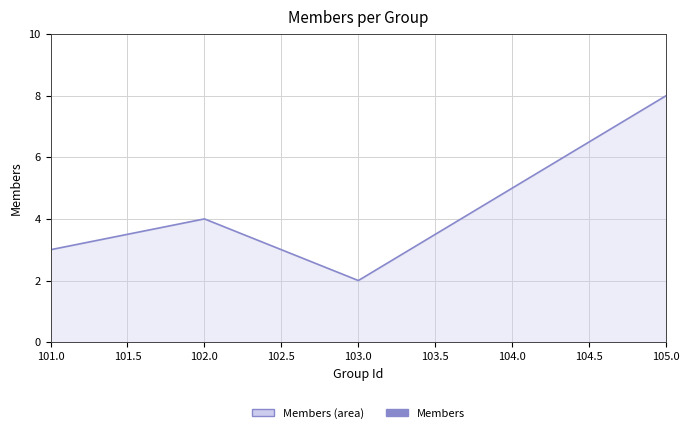

The chart shows a value of 4 at 103.0. True or false?

False